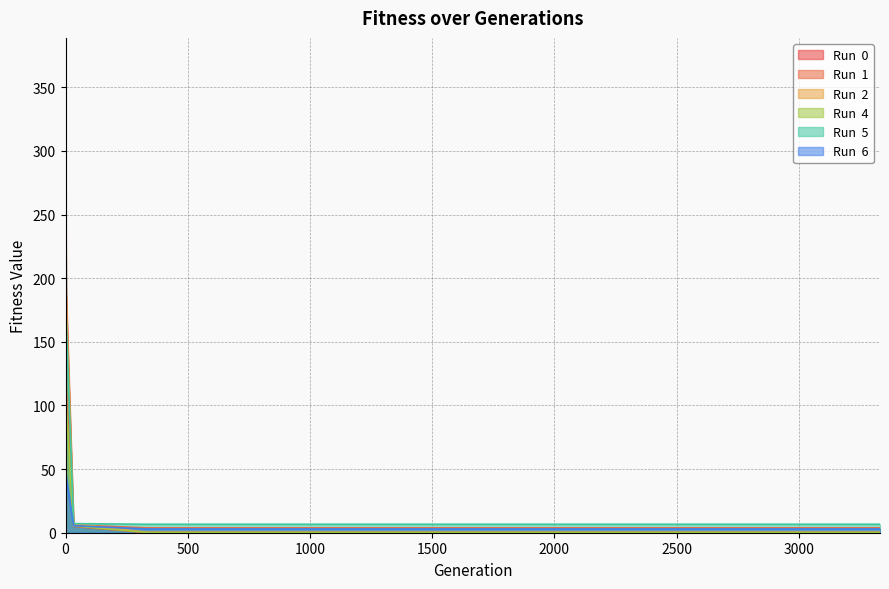

What is the difference between the maximum and minimum values in the Run  1 series?

366.5